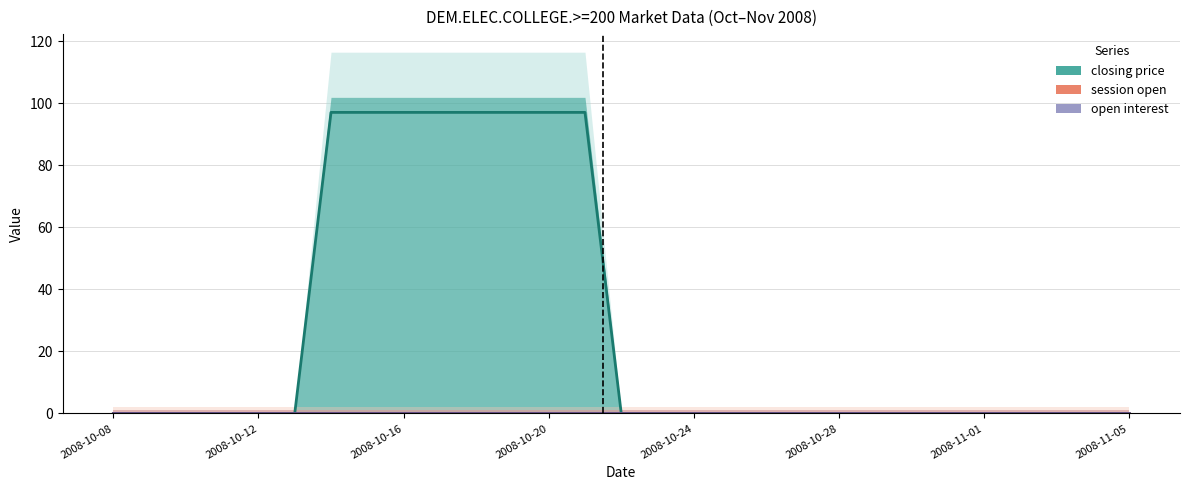

At 2008-10-20, list the series in order from largest to smallest.

closing price, session open, open interest